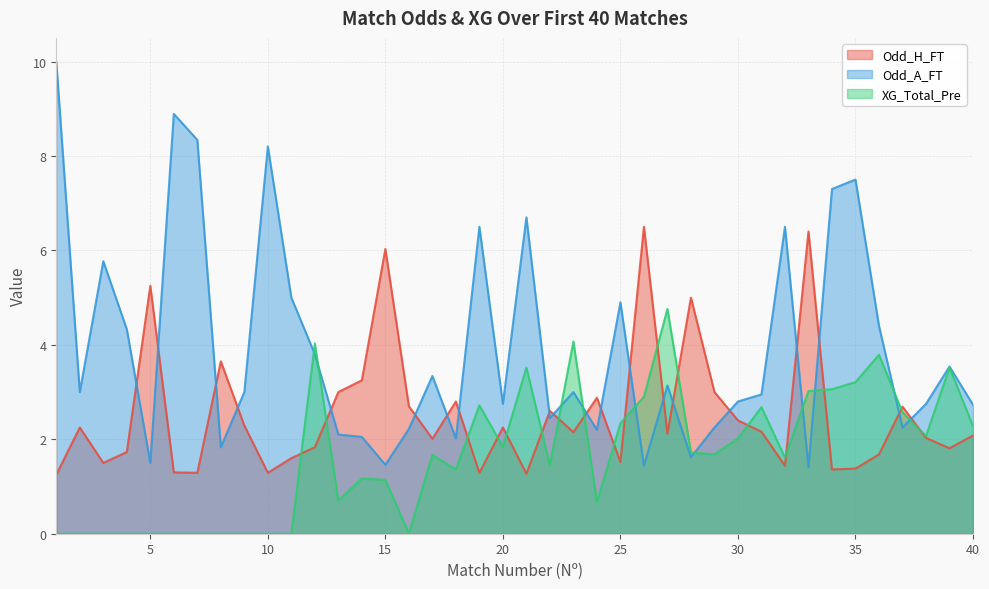

True or false: Odd_H_FT has a value of 1.8 at 1.

False